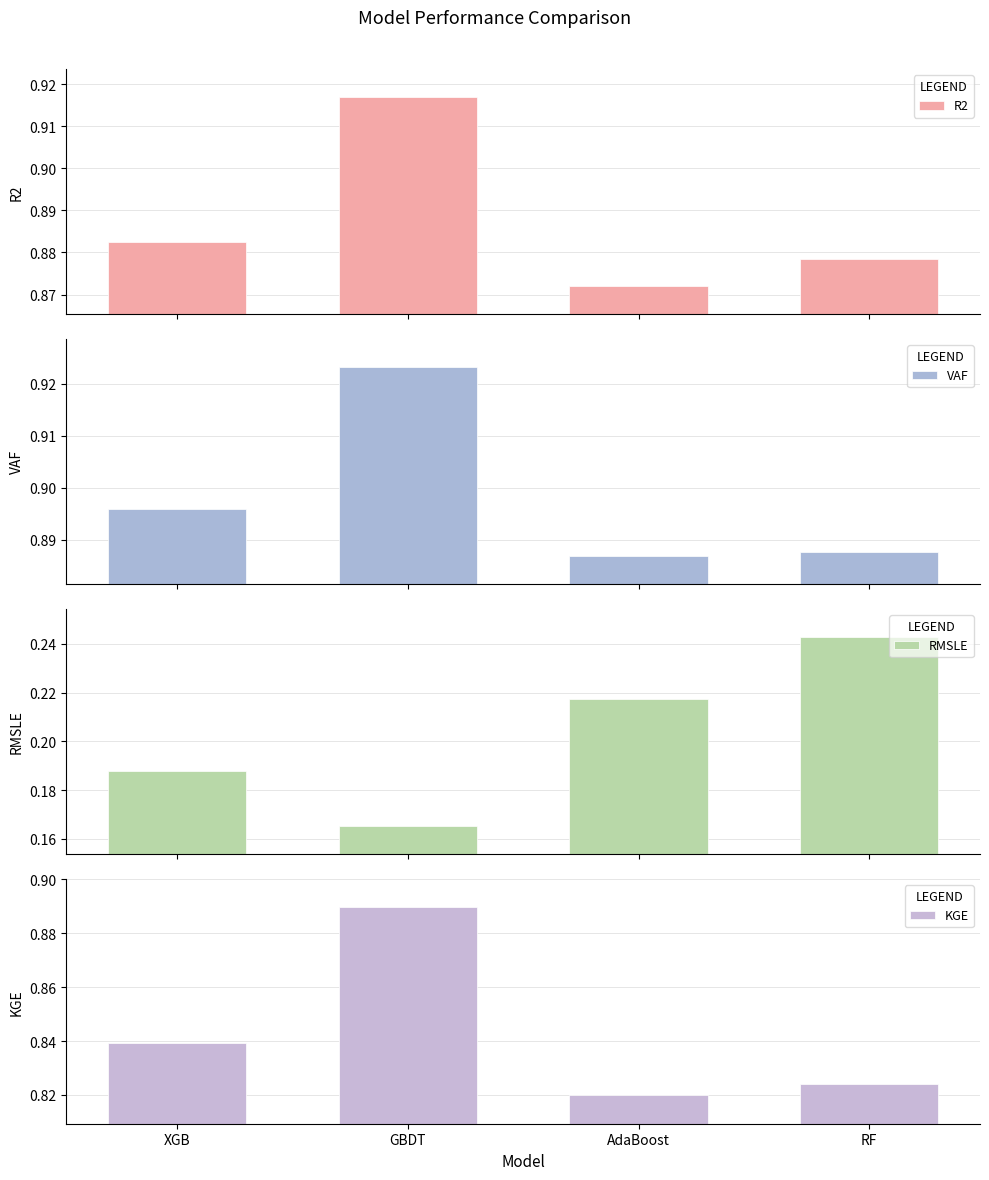

What is the sum of all KGE values?

3.4